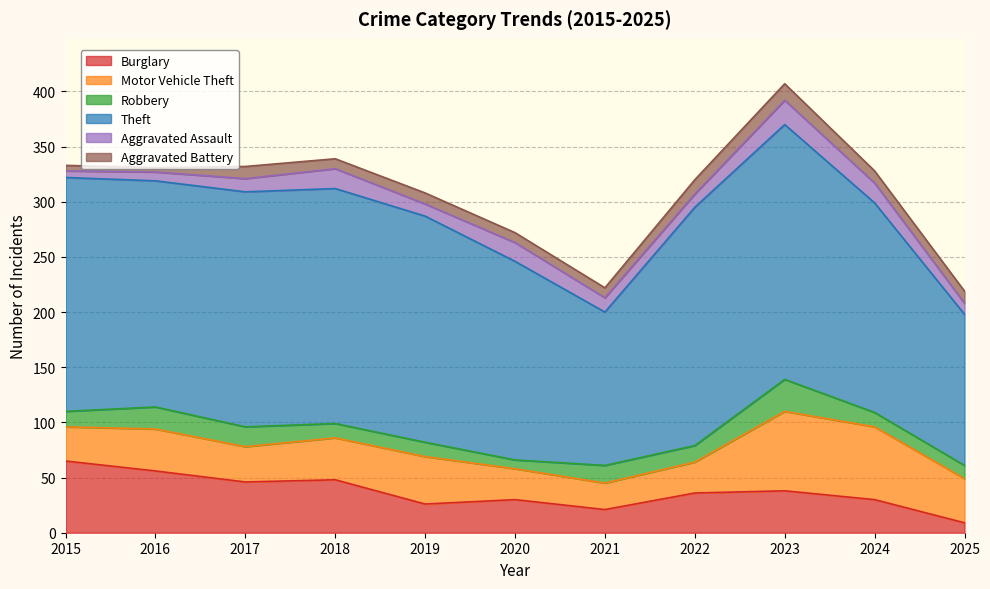

What is the difference between the highest and lowest values at 2020?

172